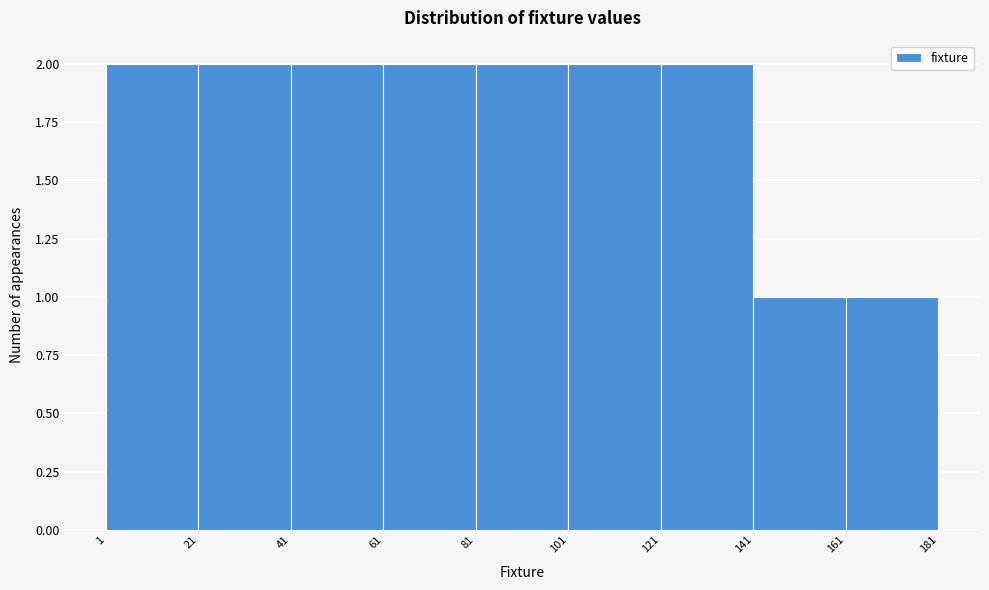

Reading left to right, list every bar in this chart as the range it spans on the x-axis followed by its height. The values are not printed on the chart, so give them approximately, as read against the axis.

1 to 21: 2
21 to 41: 2
41 to 61: 2
61 to 81: 2
81 to 101: 2
101 to 121: 2
121 to 141: 2
141 to 161: 1
161 to 181: 1